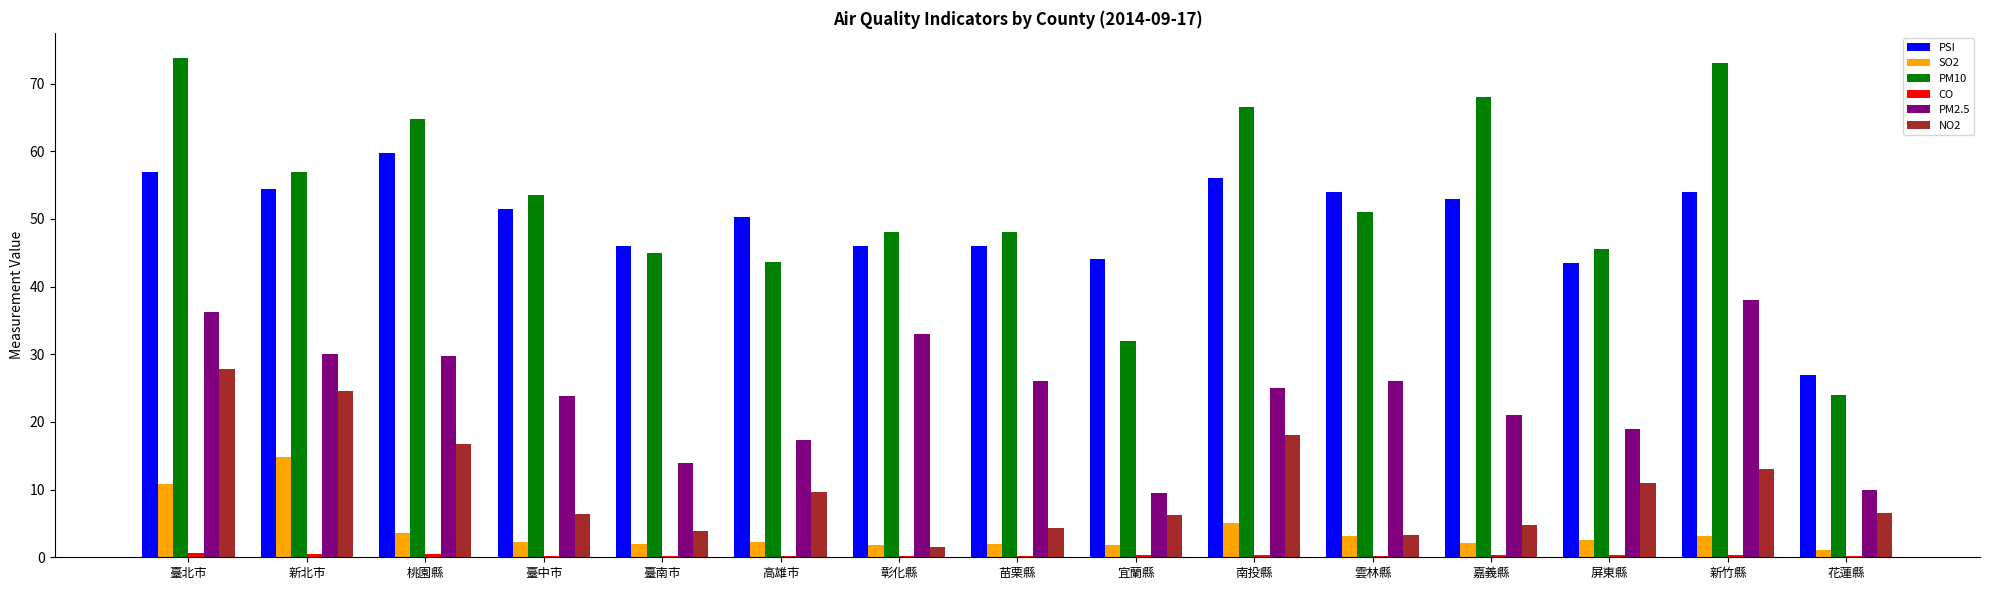

True or false: NO2 has a value of 18.0 at 南投縣.

True